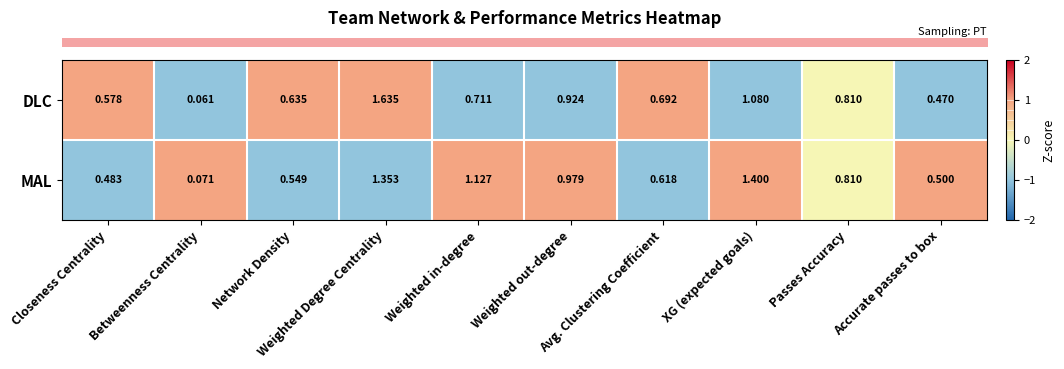

Which series has the widest spread of values?

DLC